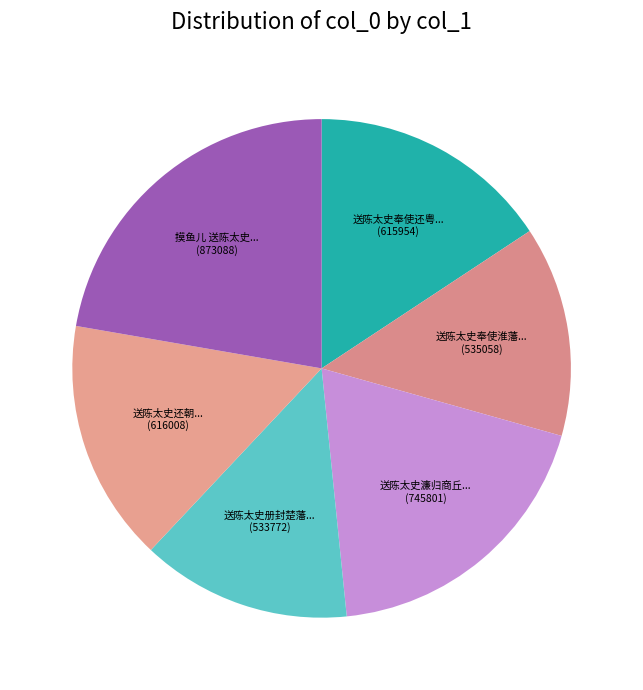

How many slices are in this pie chart?

6